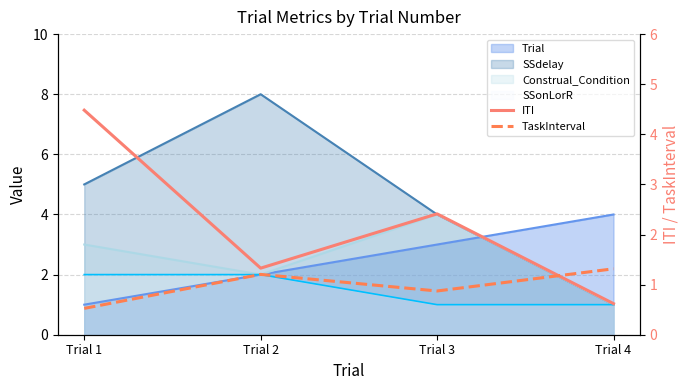

Is it true that ITI equals 0.6 at Trial 4?

True